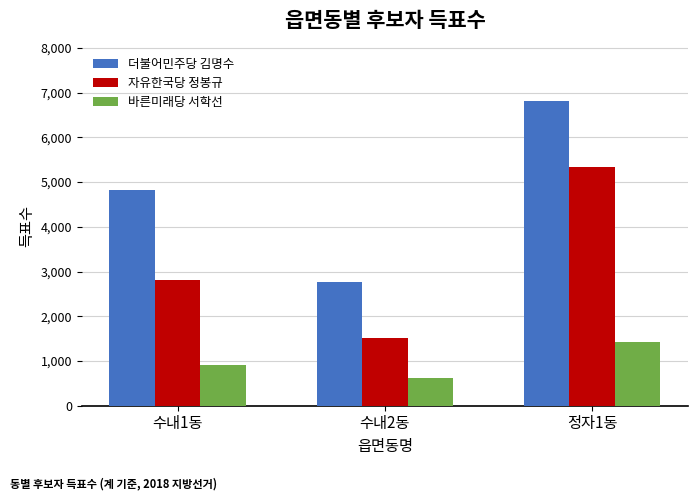

List the series in order of their peak value, lowest first.

바른미래당 서학선, 자유한국당 정봉규, 더불어민주당 김명수